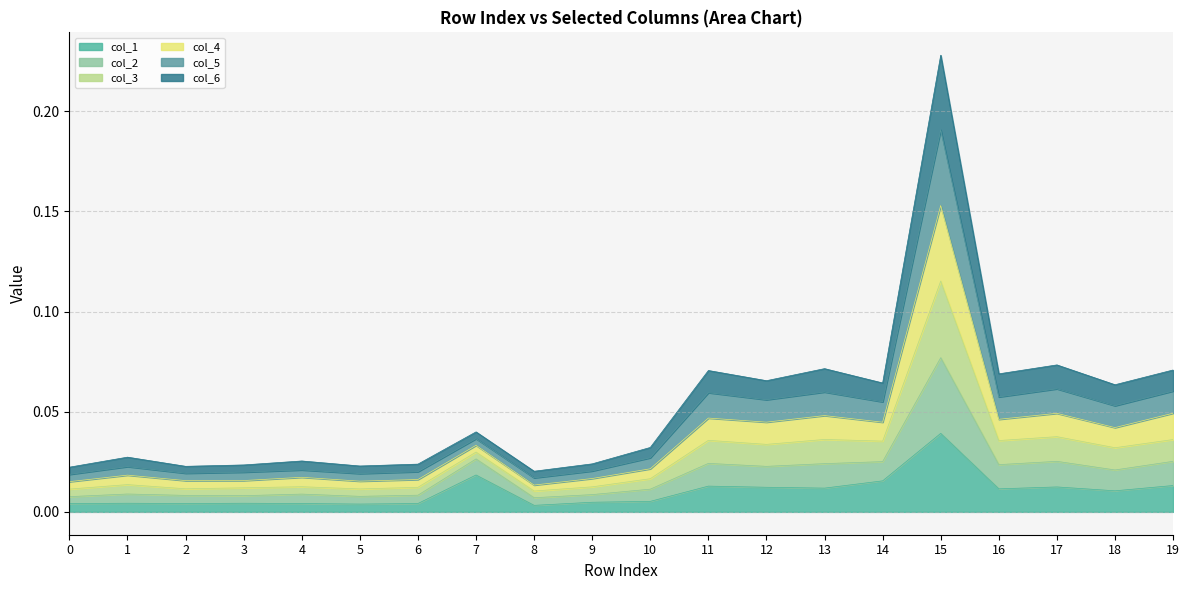

Where is col_5 nearest to the value 0?

8